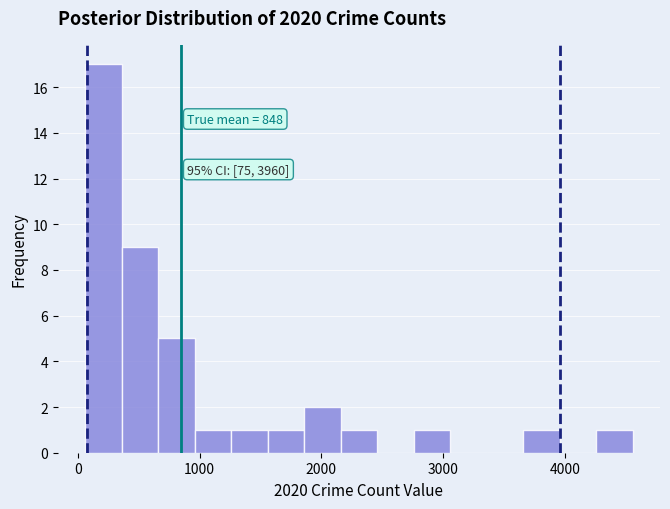

Around what value on the x-axis is the tallest bar? Give the approximate position of its centre, as read against the axis.

200